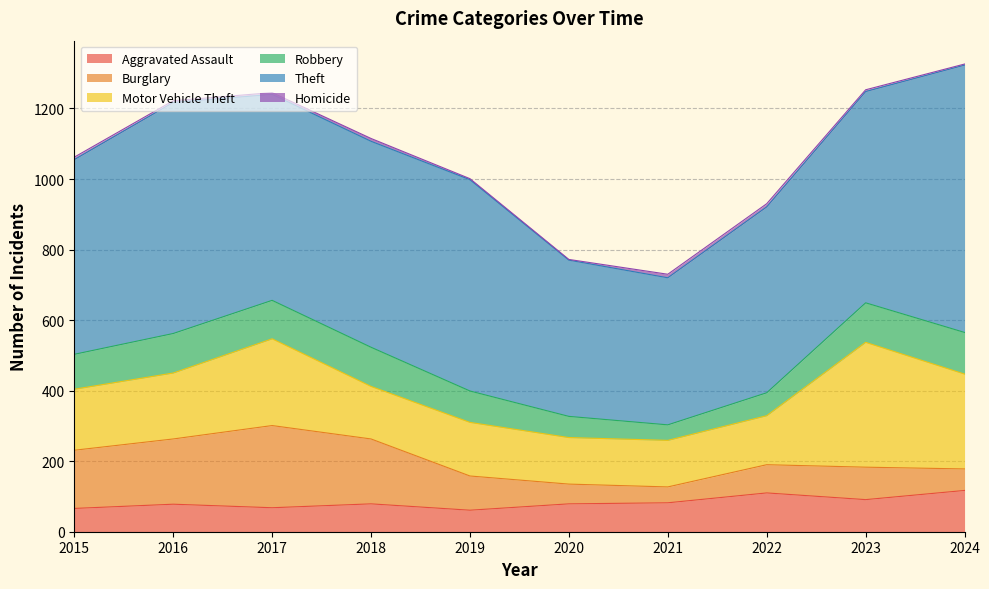

Between 2016 and 2017, which is larger?

2016